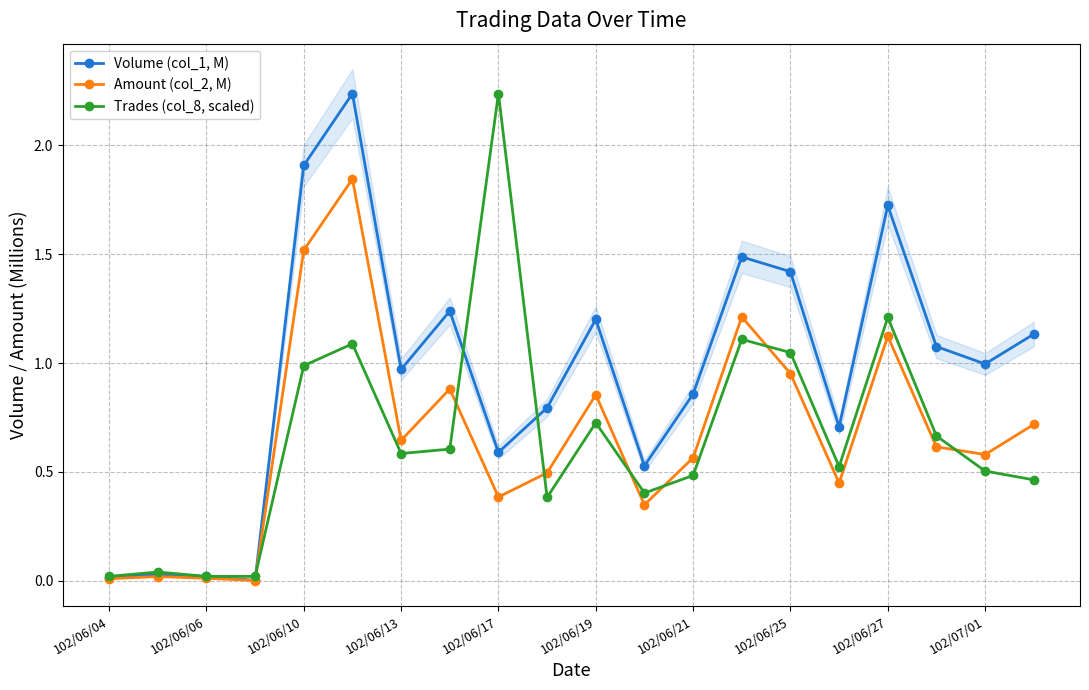

Is the value of Volume (col_1, M) at 102/06/19 greater than the value of Trades (col_8, scaled) at 102/06/04?

Yes